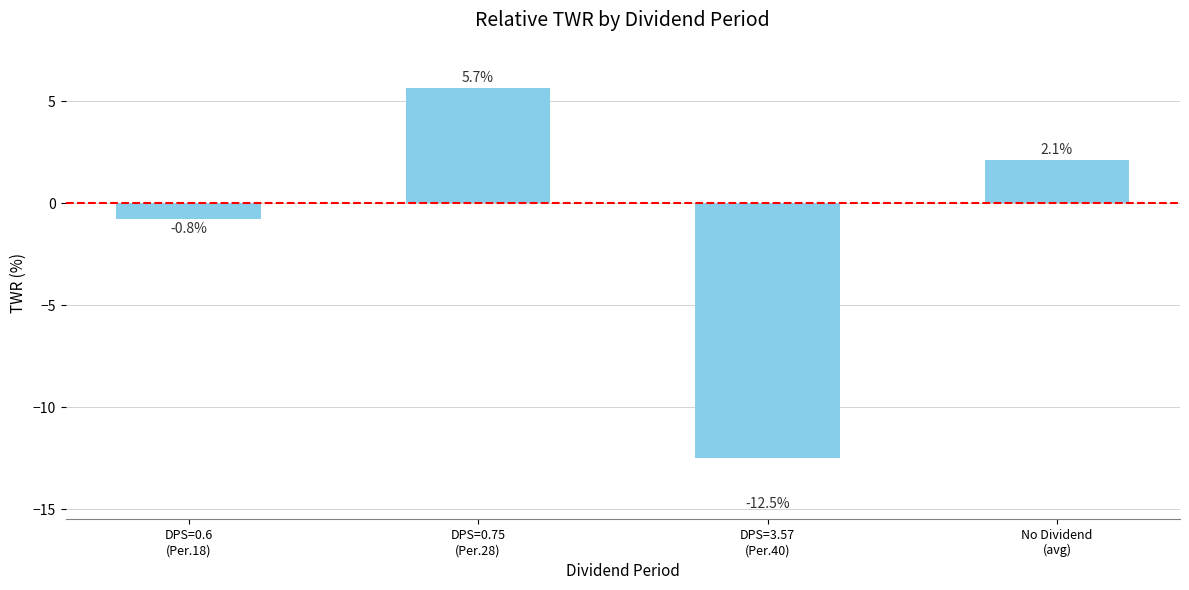

The value at DPS=0.6
(Per.18) is -0.8. True or false?

True